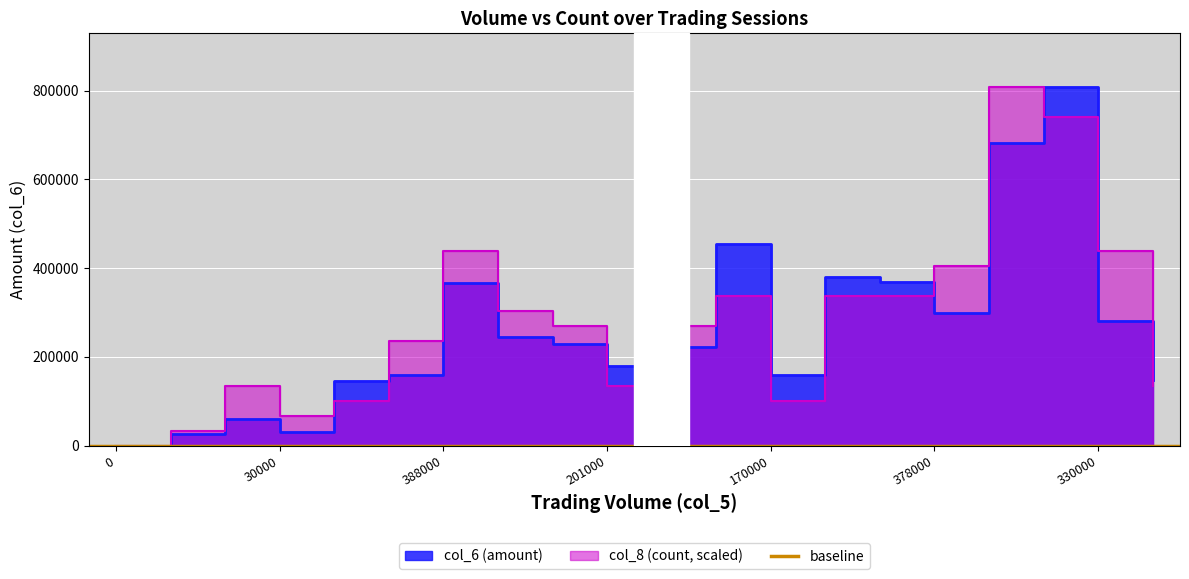

The value of col_8 (count) at 25000 is 33662.5. True or false?

True